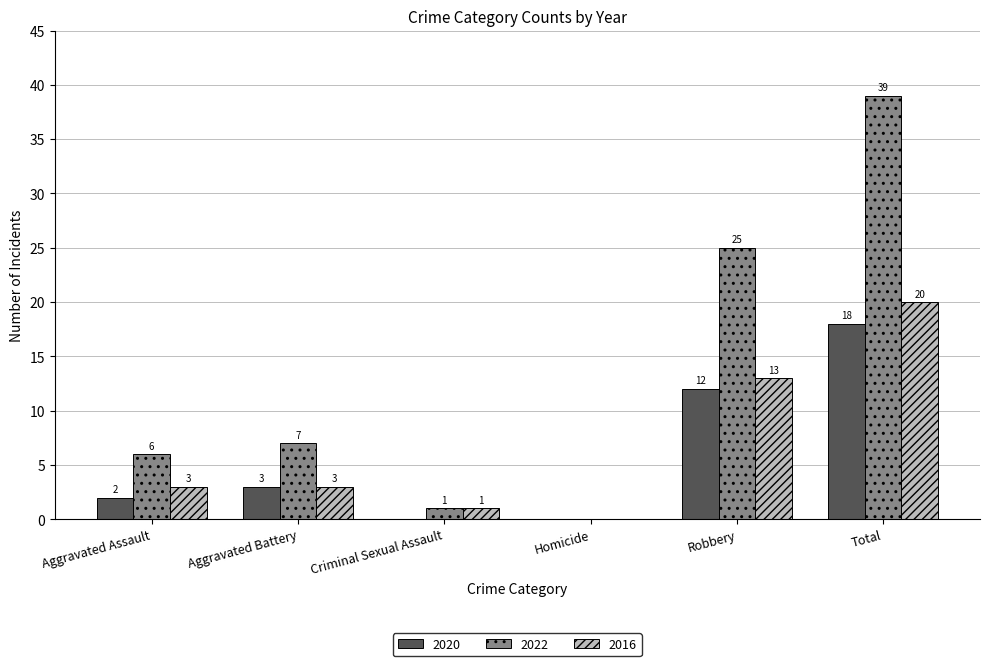

True or false: 2016 has a value of 5 at Aggravated Assault.

False